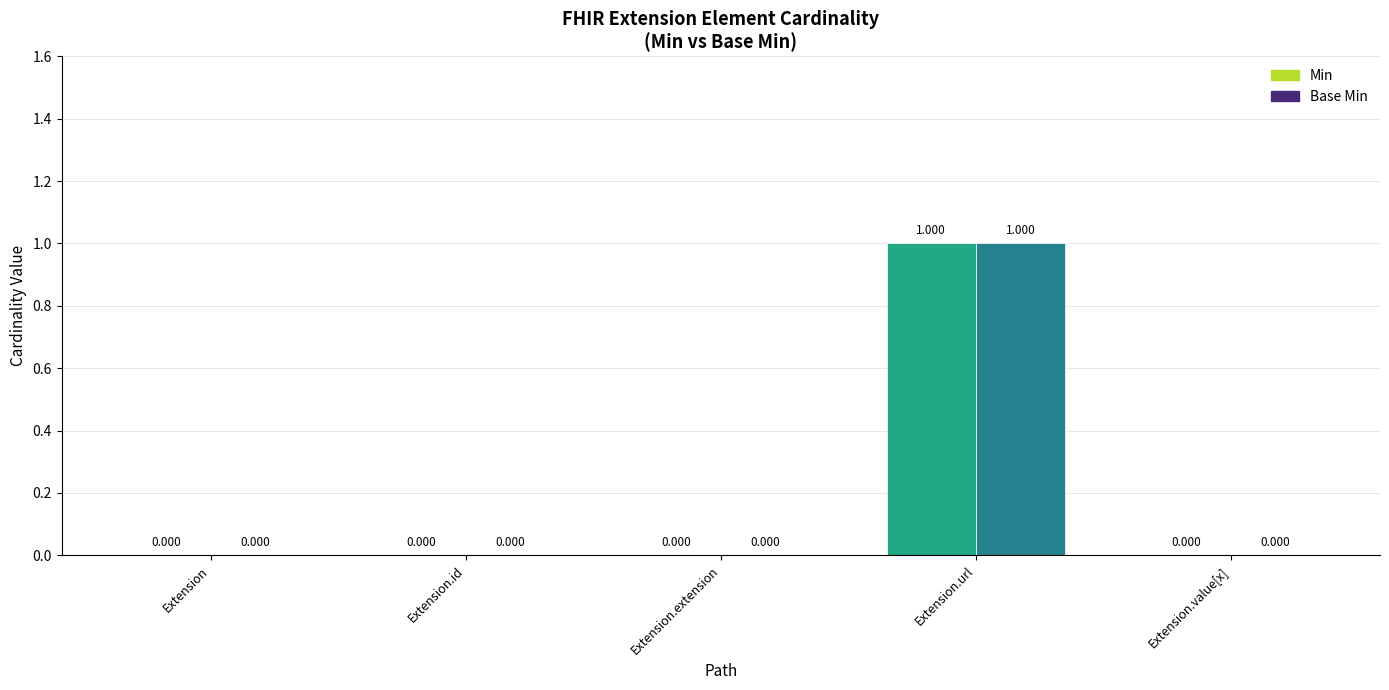

What is the difference between the maximum and minimum values in the Base Min series?

1